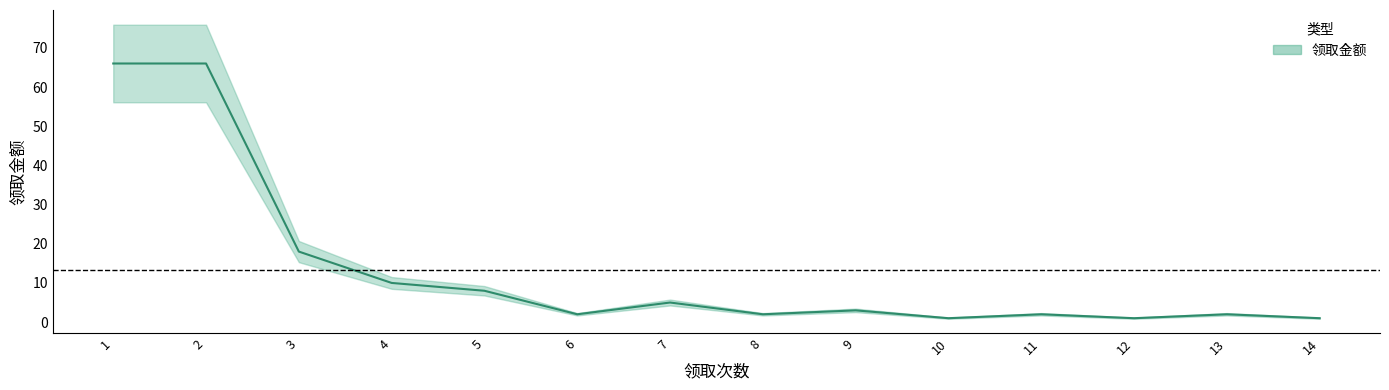

How many lines are shown in the chart?

1